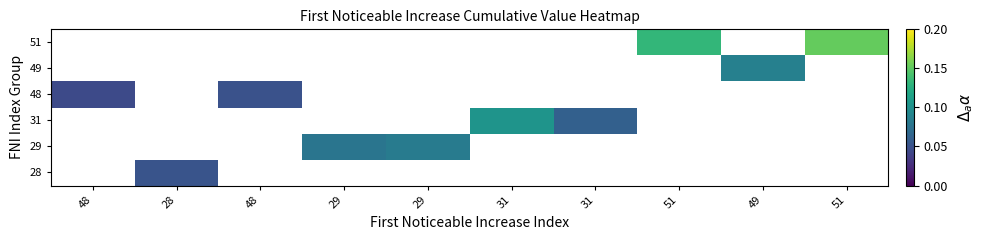

How many data points does each series have?

10